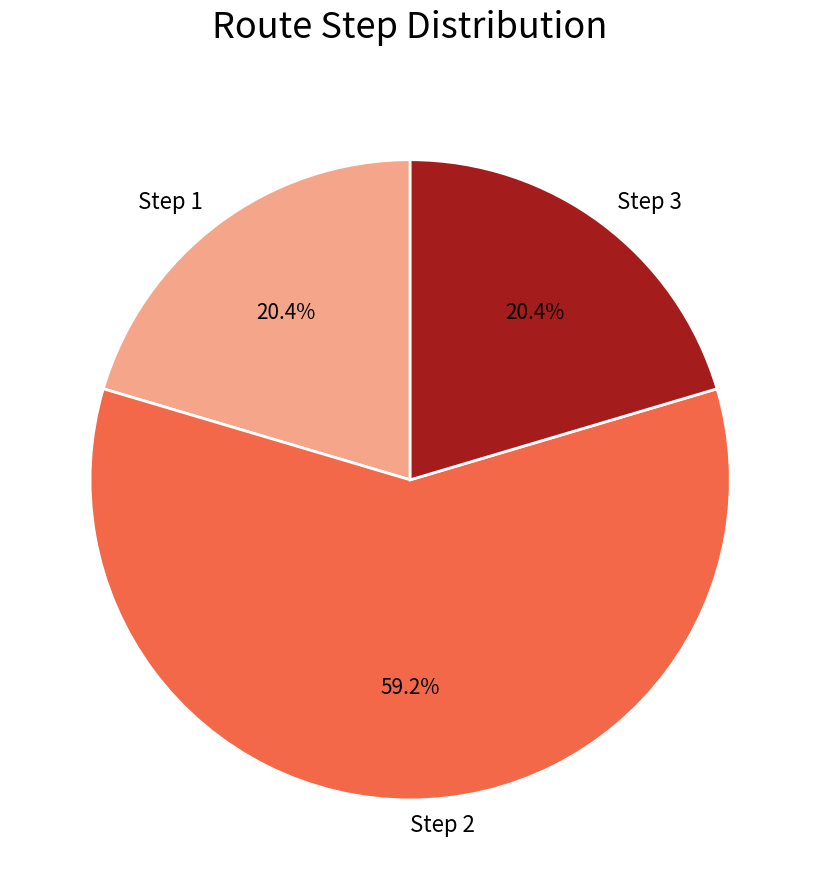

To the nearest percent, what is the average slice percentage?

33%